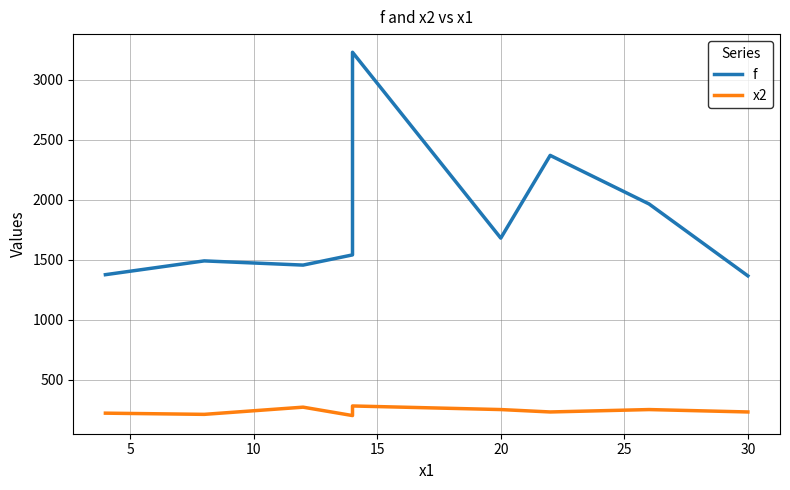

Reading right to left, extract all data points from this chart.

f: 1365	1965	2370	1680	3230	1540	1455	1490	1375
x2: 230	250	230	250	280	200	270	210	220